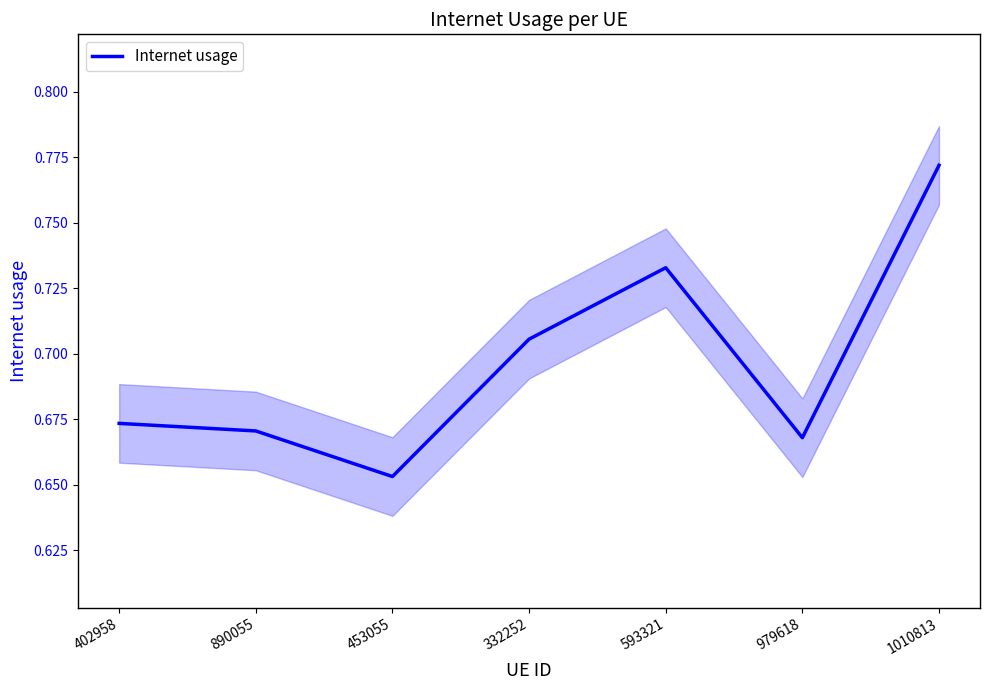

How many data points does each series have?

7